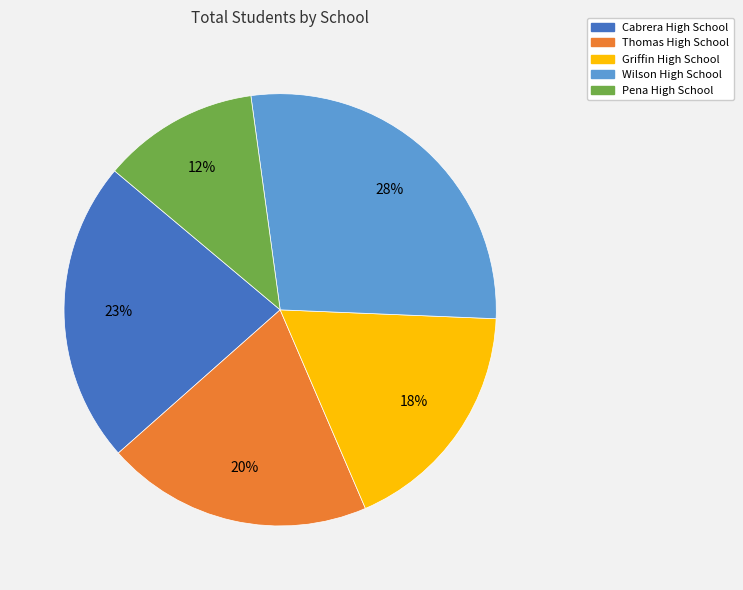

True or false: Griffin High School accounts for 6% of the total.

False